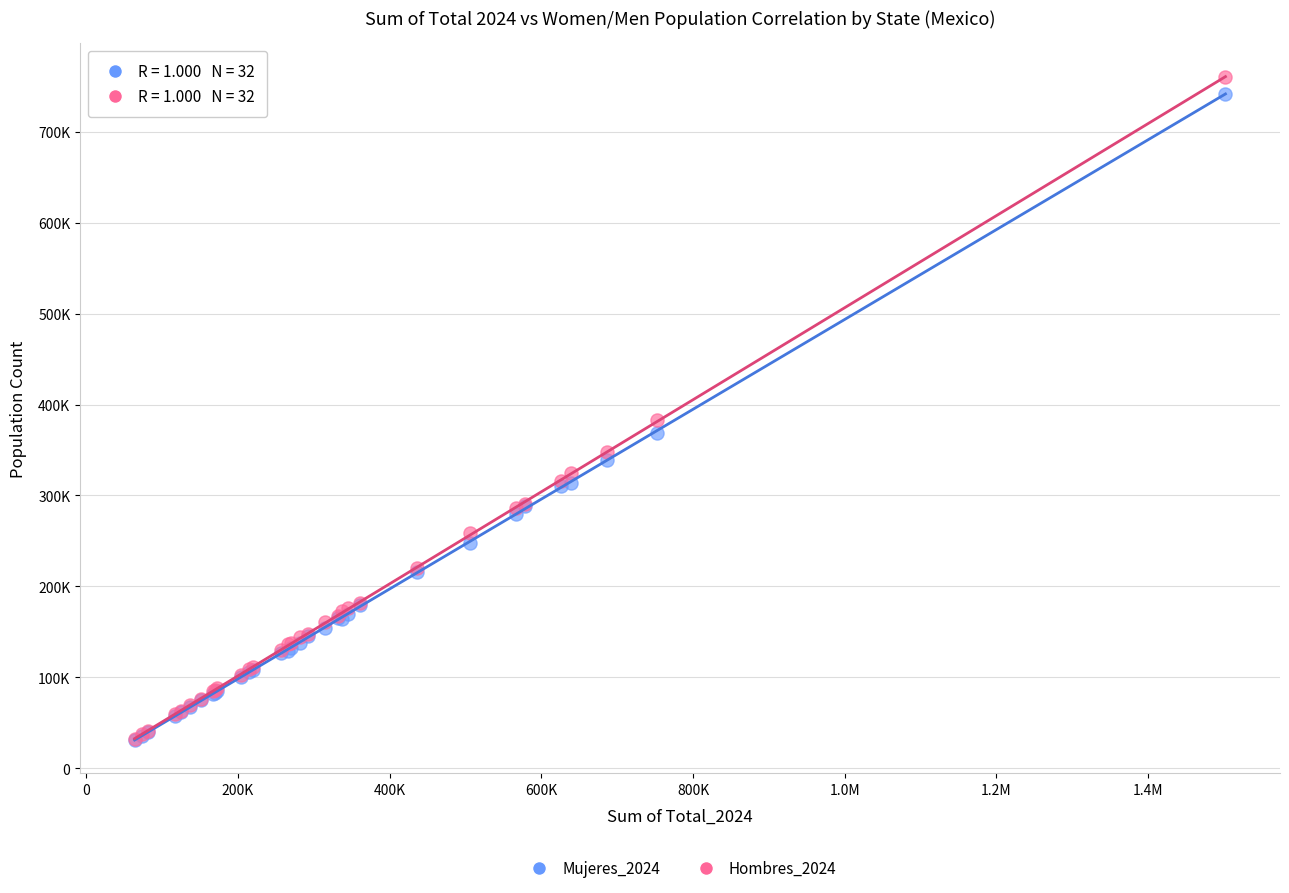

Which series contains the highest Y value?

Hombres_2024